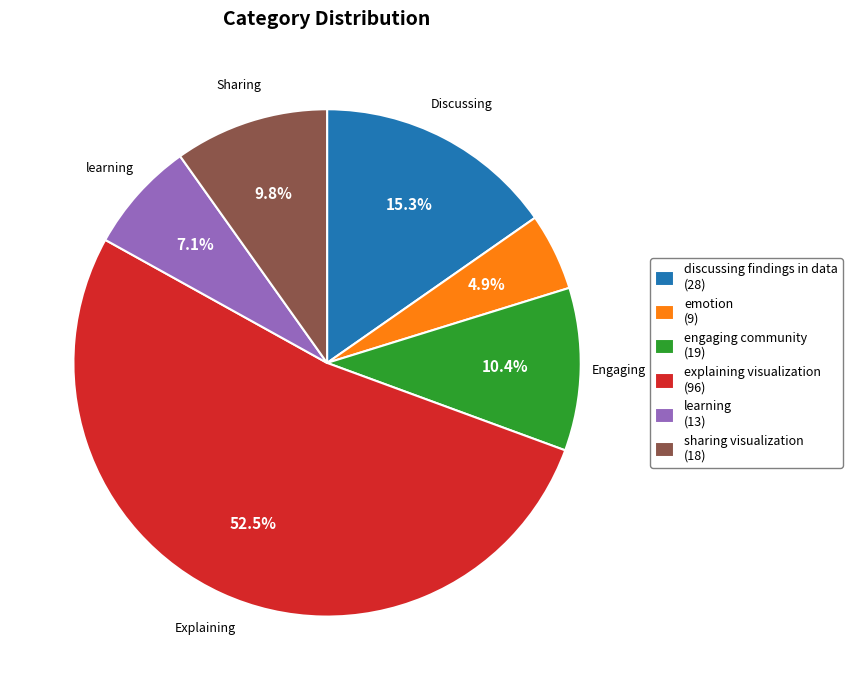

How many segments does this pie chart have?

6